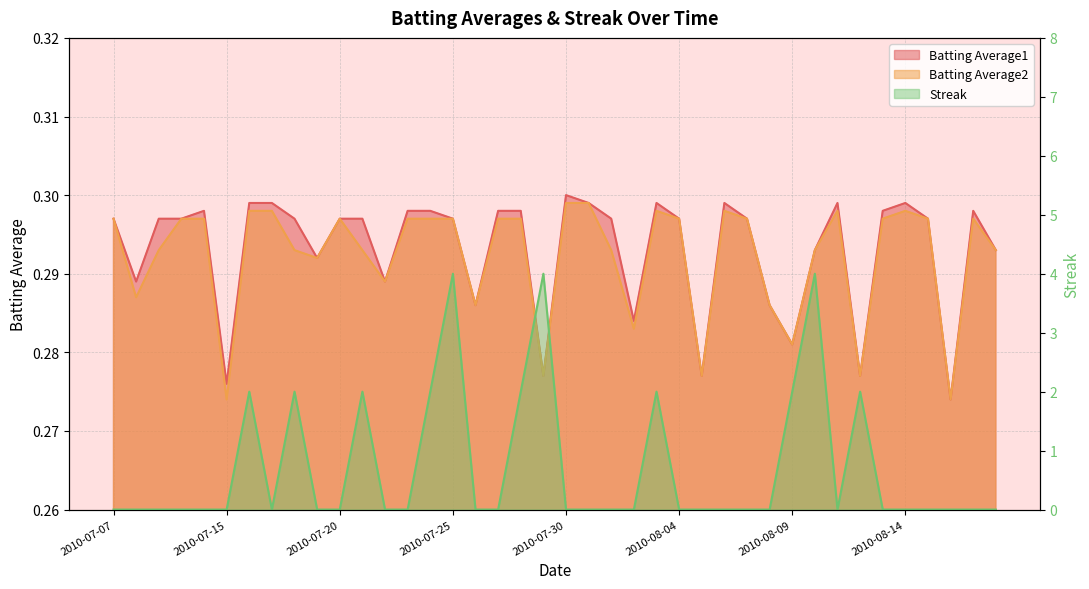

Which category has the lowest value across all series?

2010-07-07